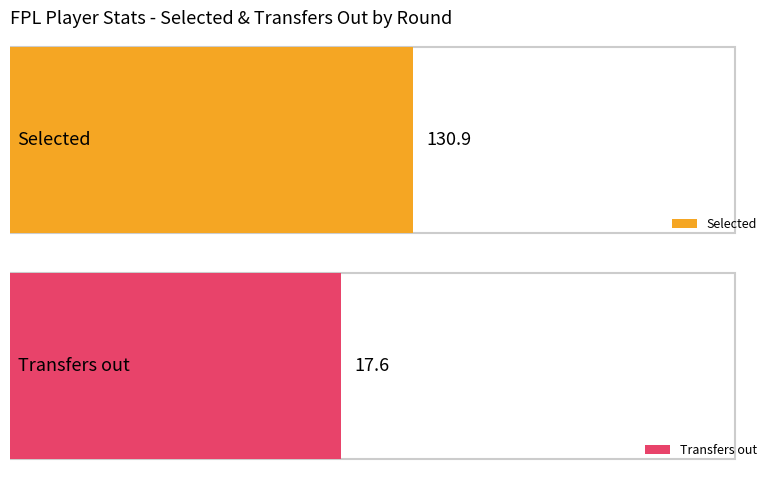

Does the chart contain stacked bars?

No